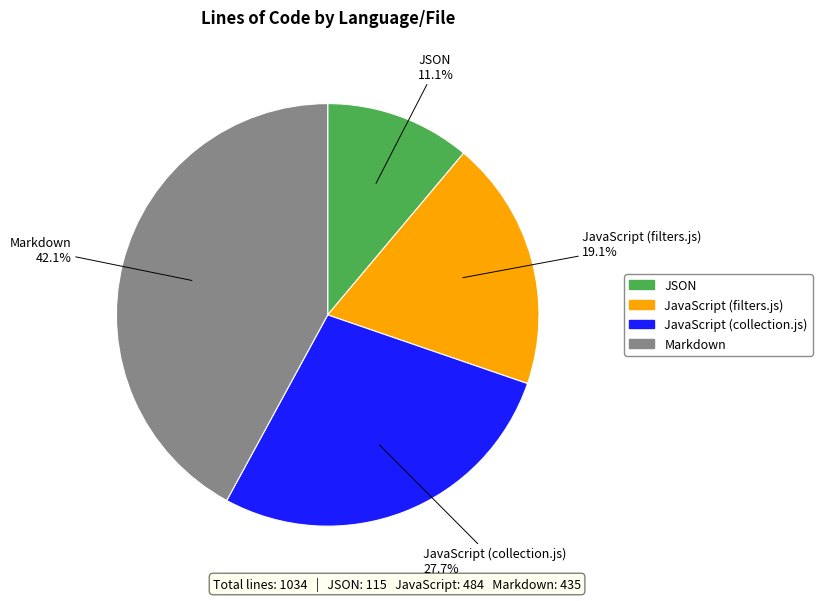

Does any single category account for the majority?

No